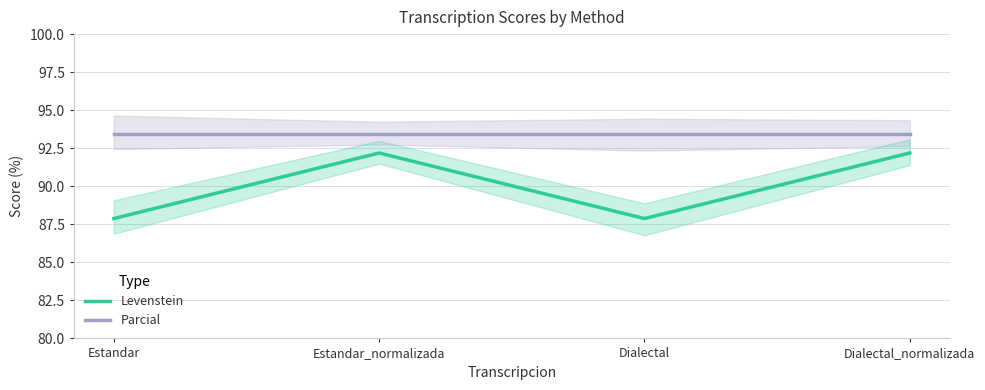

What is the label of the 2nd point from the right?

Dialectal